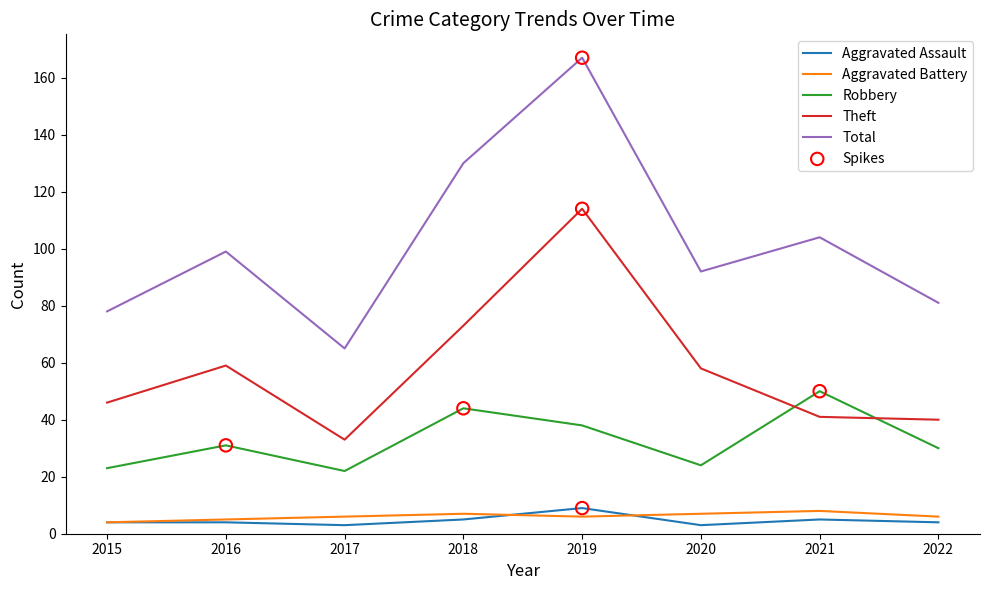

At which category is the sum across all series the highest?

2019